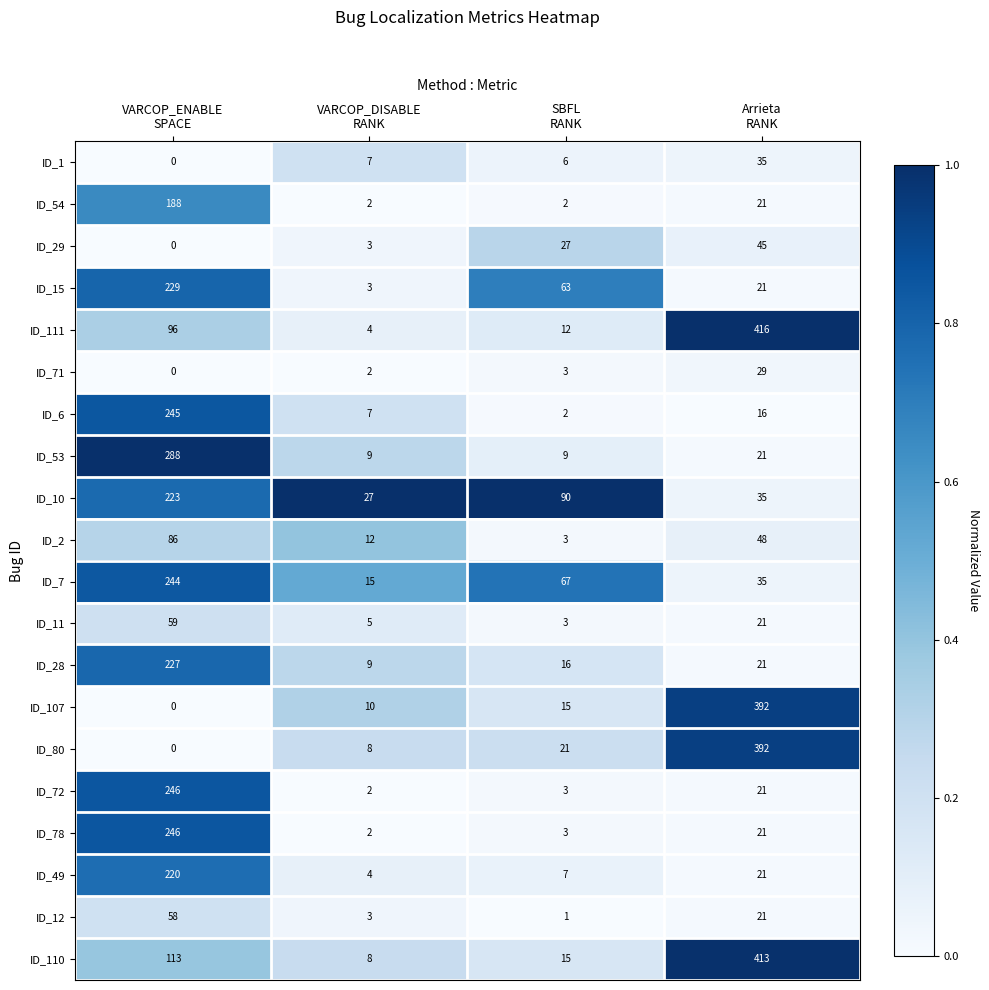

What is the average value of the ID_78 series?

68